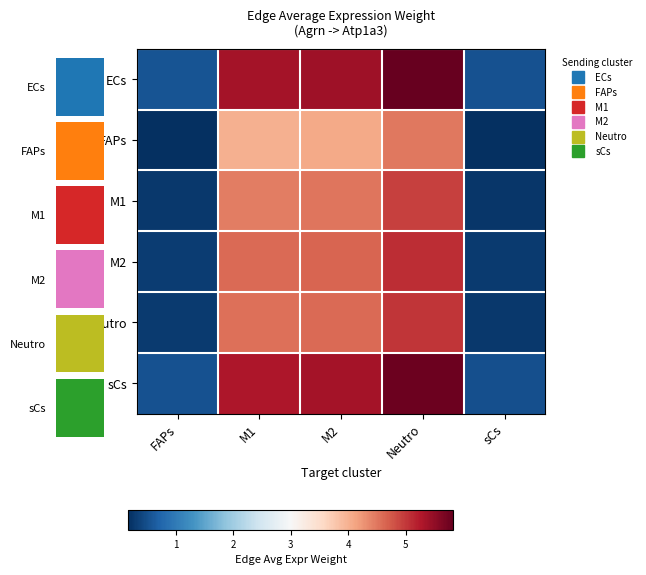

How many values in the M2 series exceed 4?

3